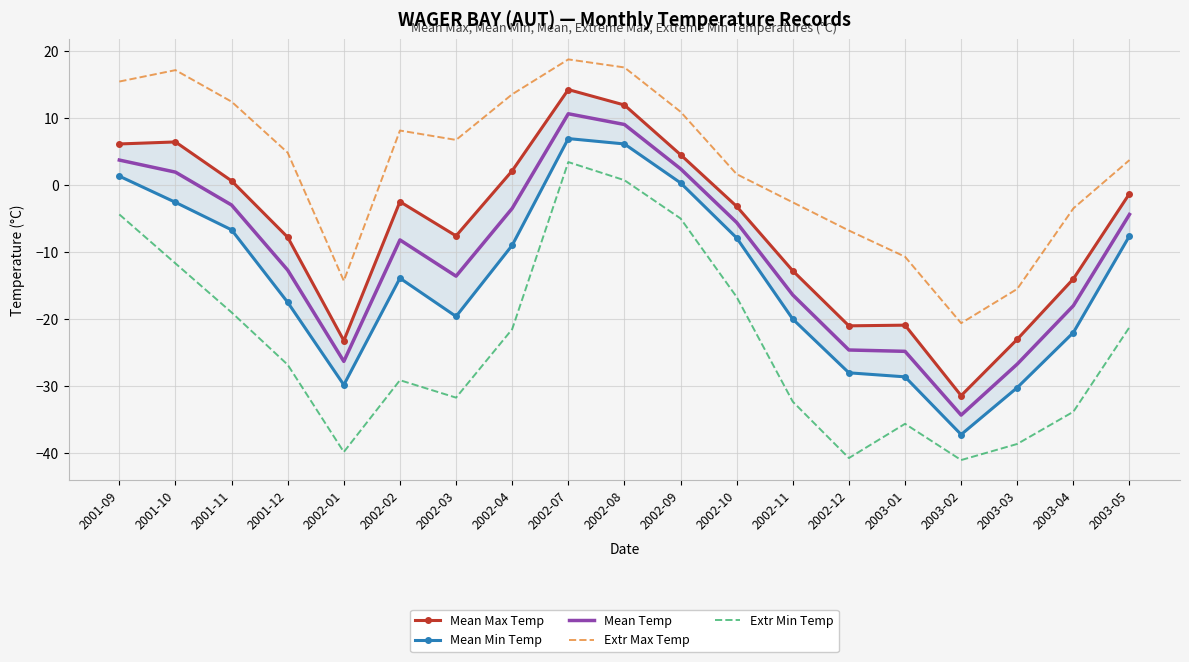

True or false: Mean Min Temp has more than 0 points higher than both neighbors.

True